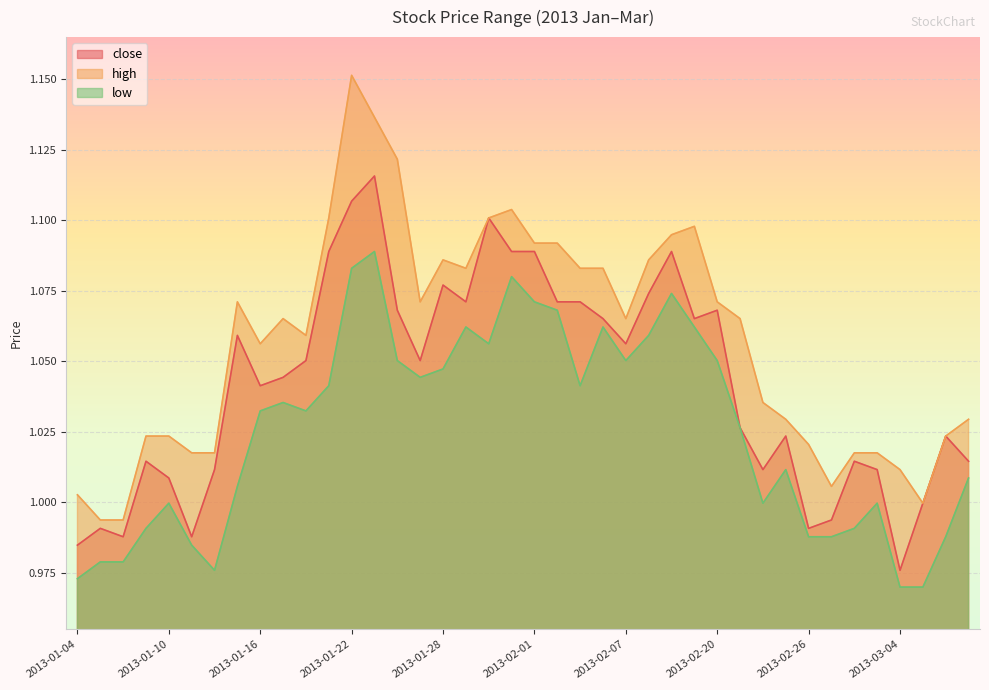

Which series has the widest spread of values?

high